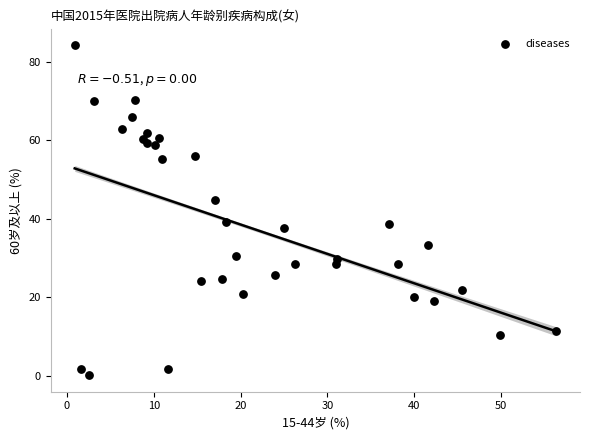

What is the range of X values (max minus min)?

55.4